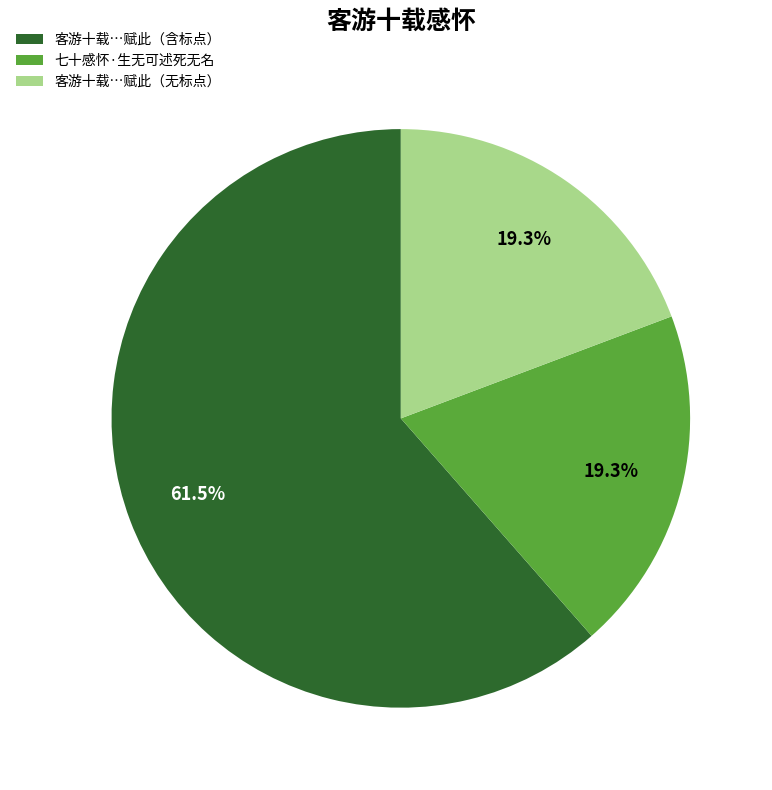

Approximately how many times larger is the value at 客游十载…赋此（无标点） compared to 七十感怀·生无可述死无名?

1.0